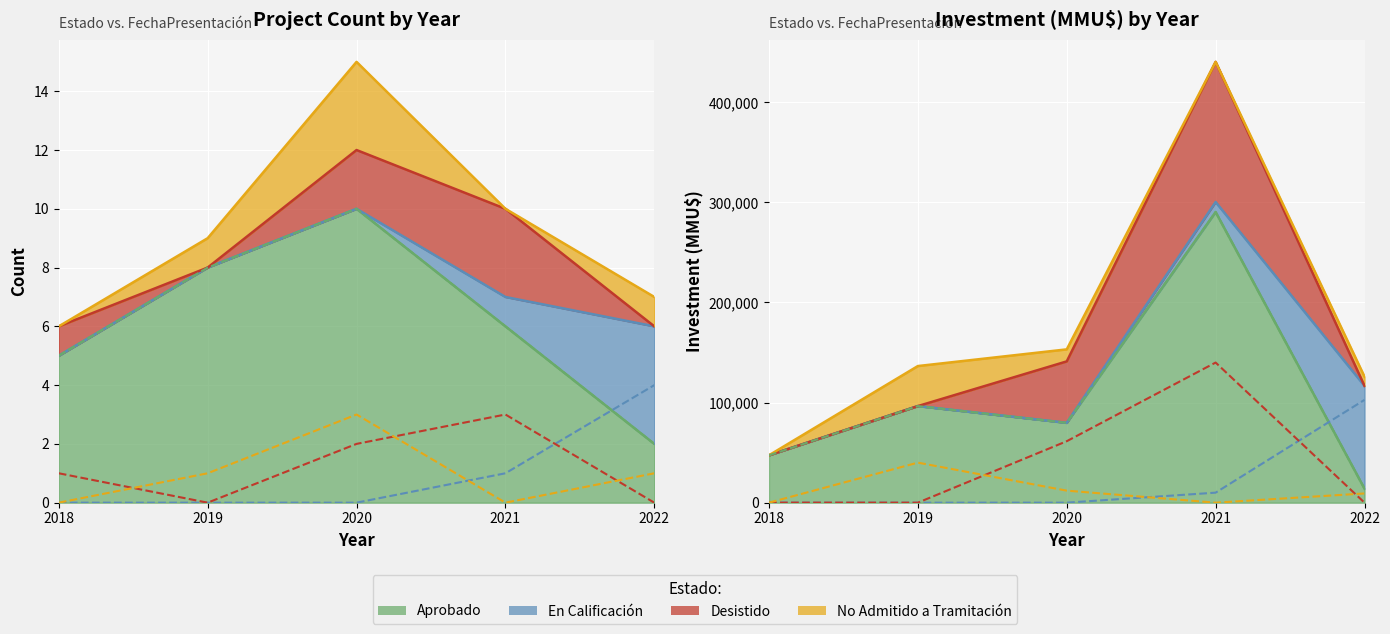

At which category is the sum across all series the highest?

2020